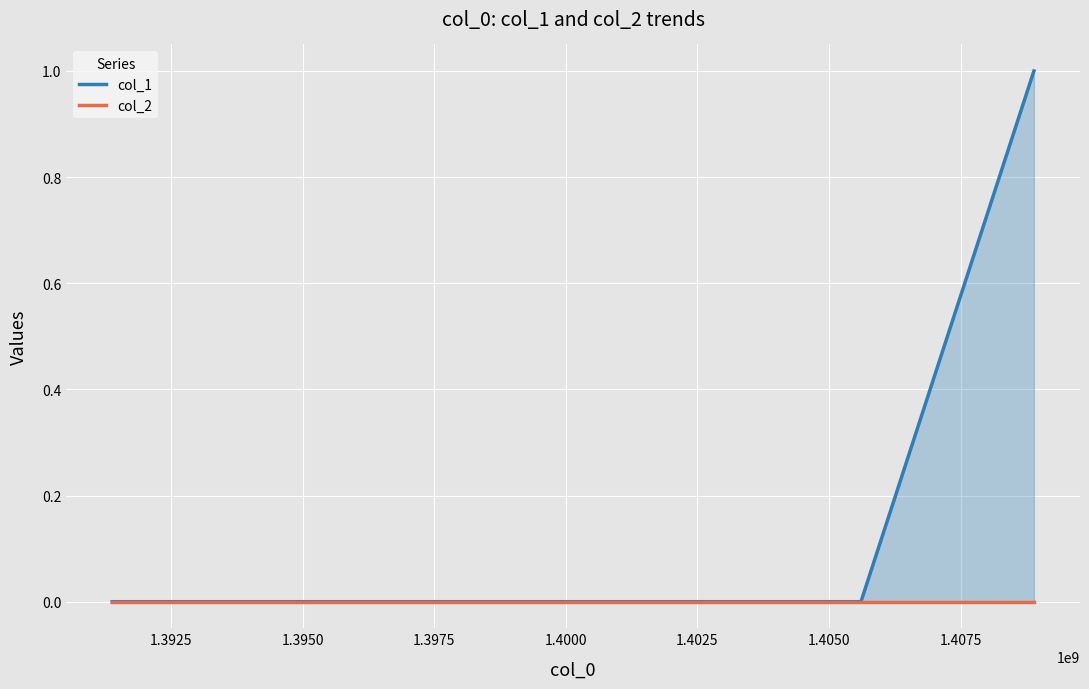

What is the highest value of the col_1 series?

1